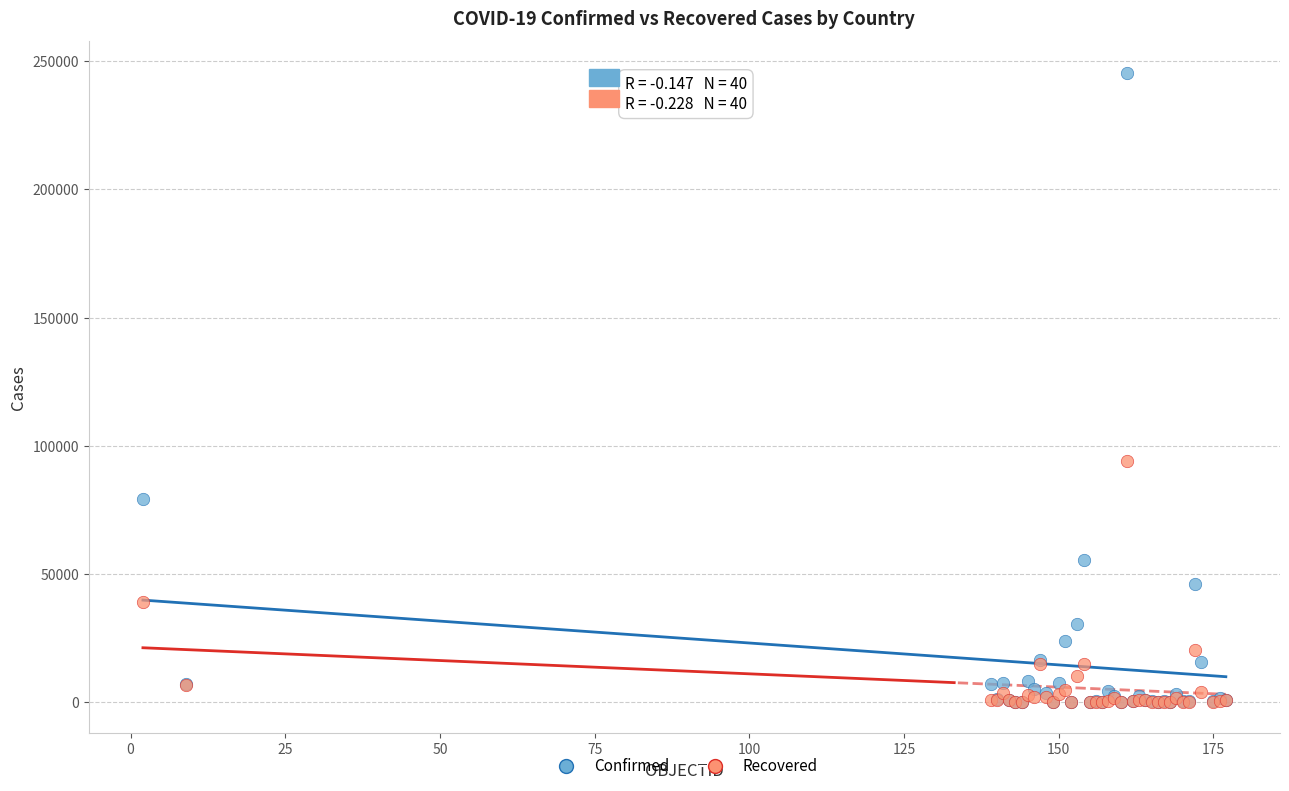

In the Confirmed series, what Y value is closest to 122806?

79247